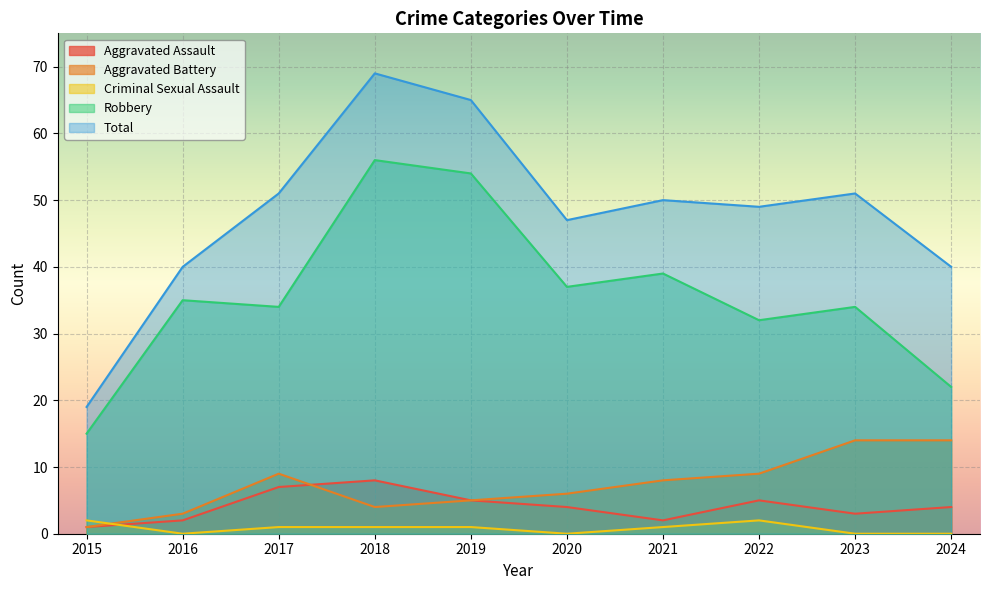

The value of Criminal Sexual Assault at 2021 is 1. True or false?

False